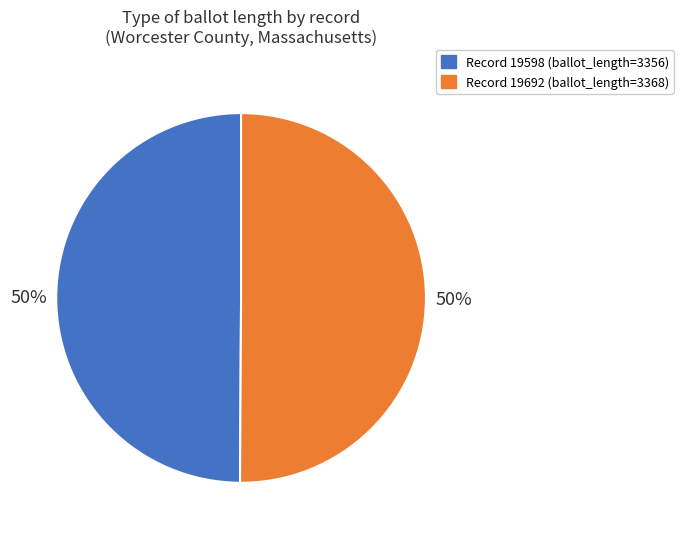

To the nearest percent, what is the average slice percentage?

50%